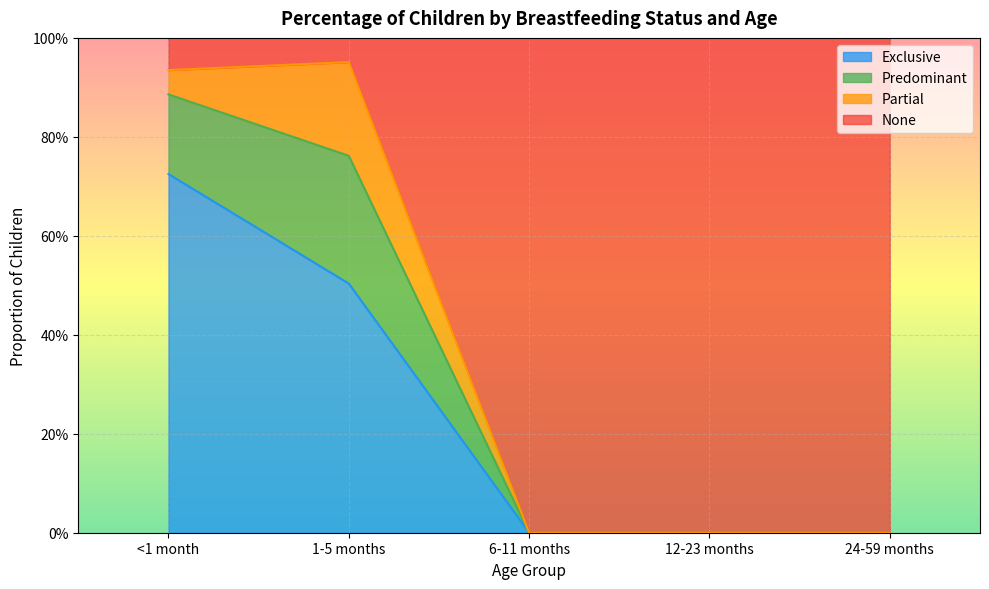

The value of None at 12-23 months is 0.5. True or false?

False